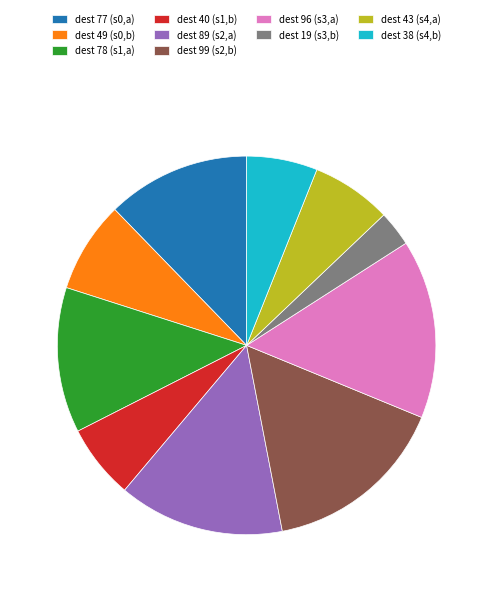

Approximately how many times larger is the value at dest 96 (s3,a) compared to dest 89 (s2,a)?

1.1